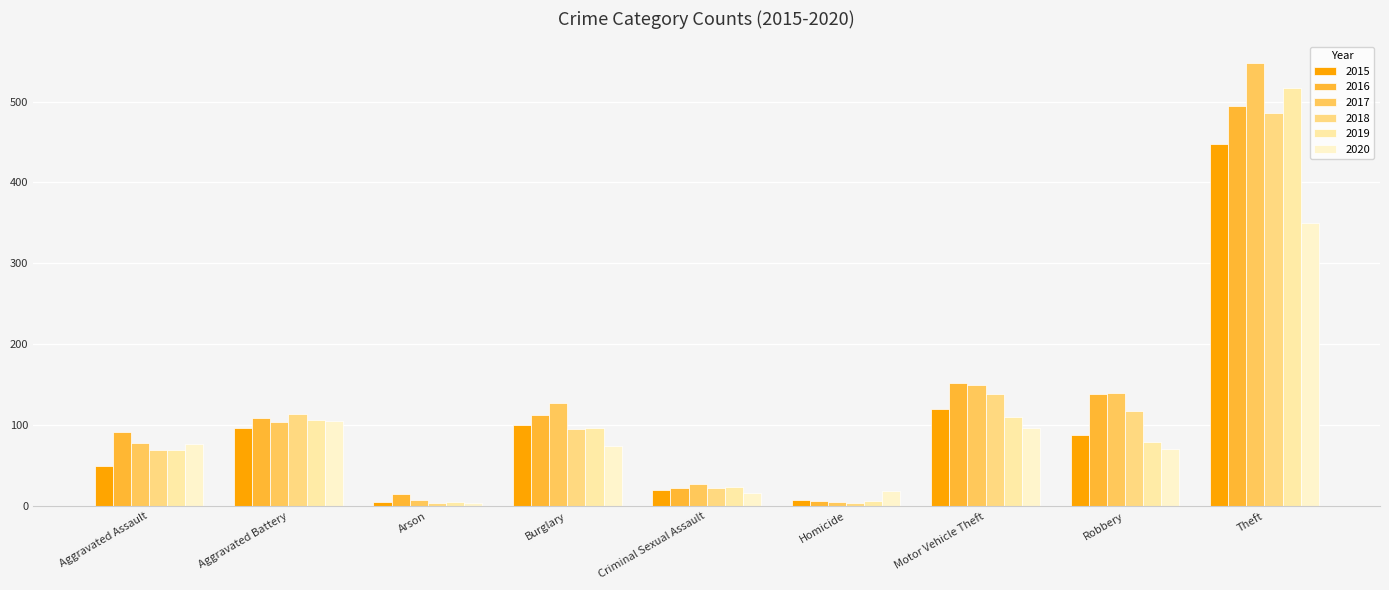

True or false: 2015 has a value of 133 at Aggravated Battery.

False